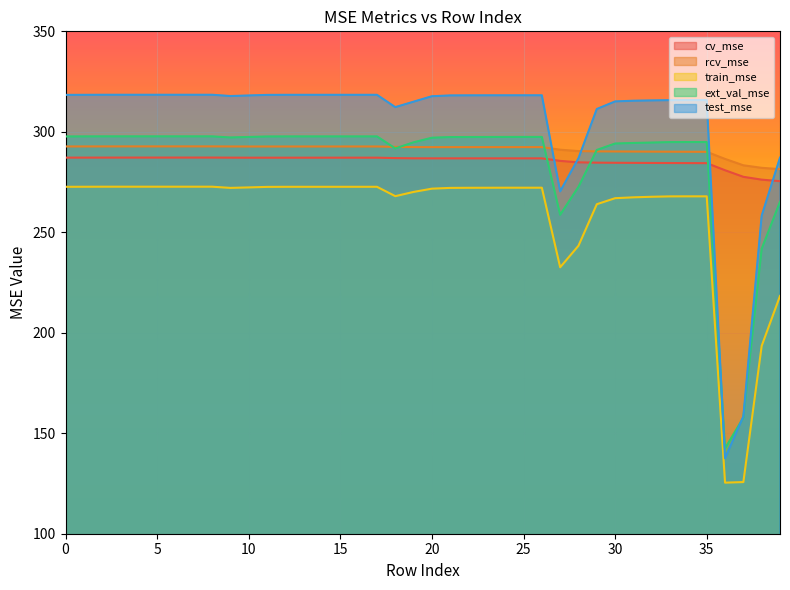

The ext_val_mse series shows 164.5 at 27. True or false?

False